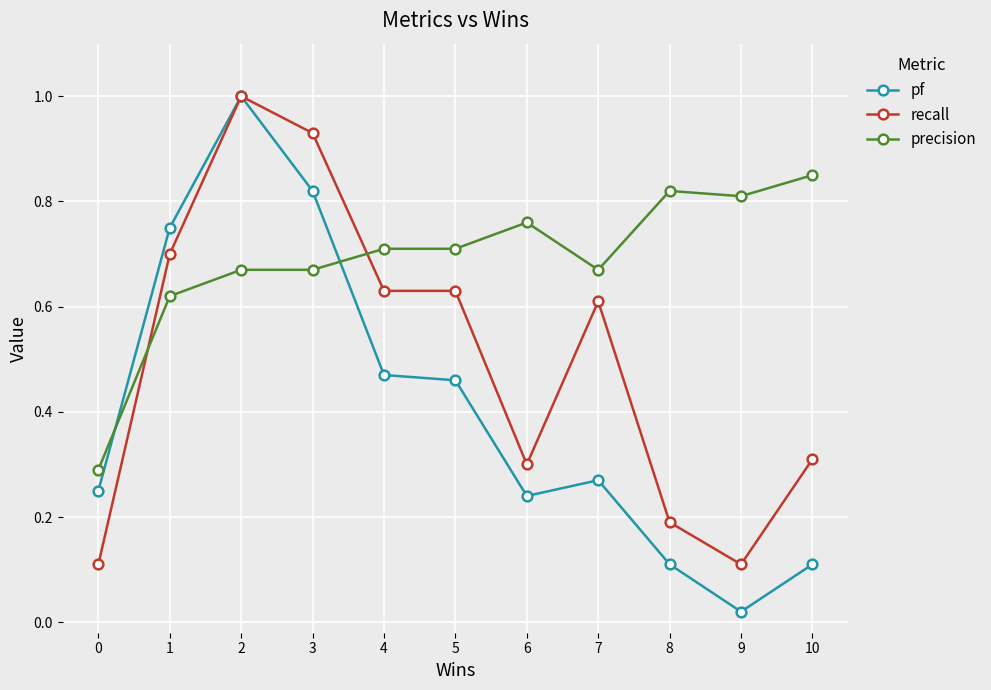

The pf series shows 0.1 at 10. True or false?

True